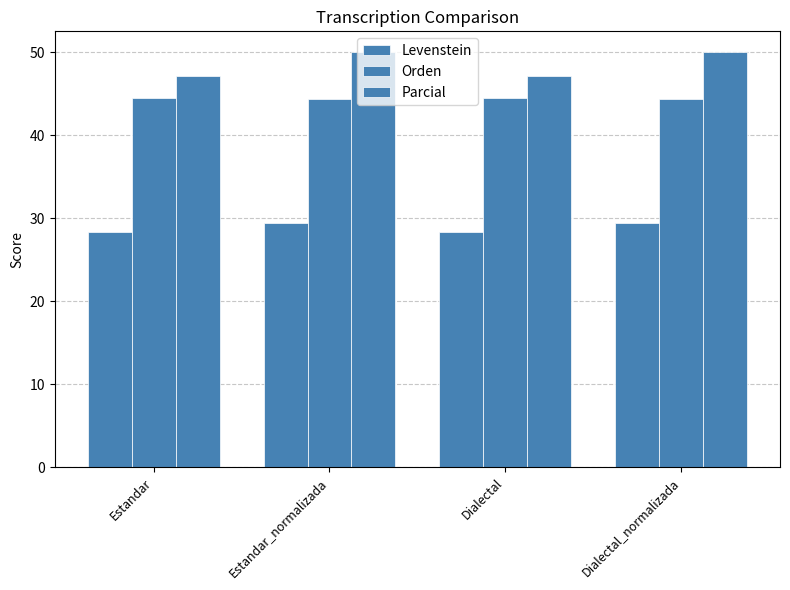

Does the chart contain any negative values?

No